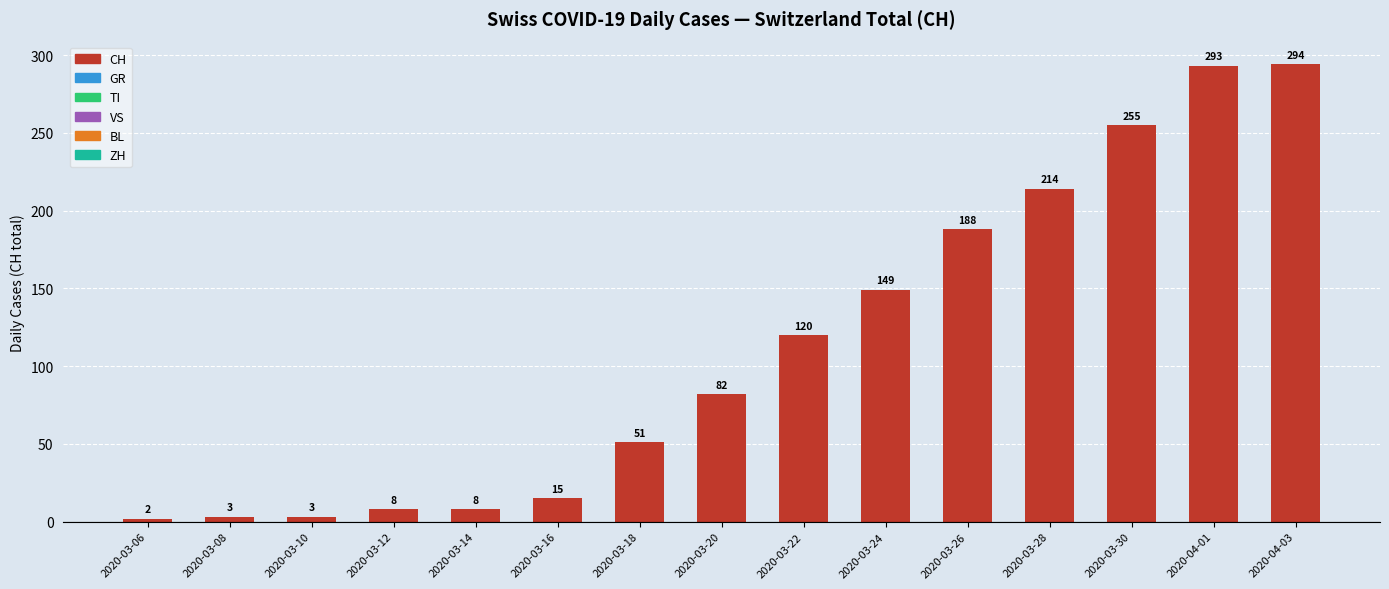

What is the difference between the maximum and second lowest values?

291